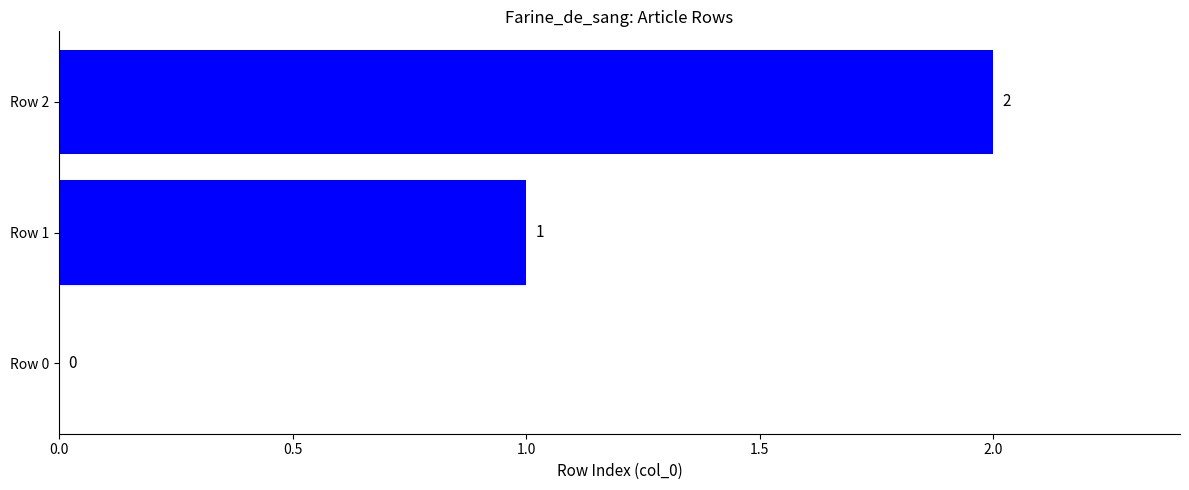

What is the greatest value displayed?

2